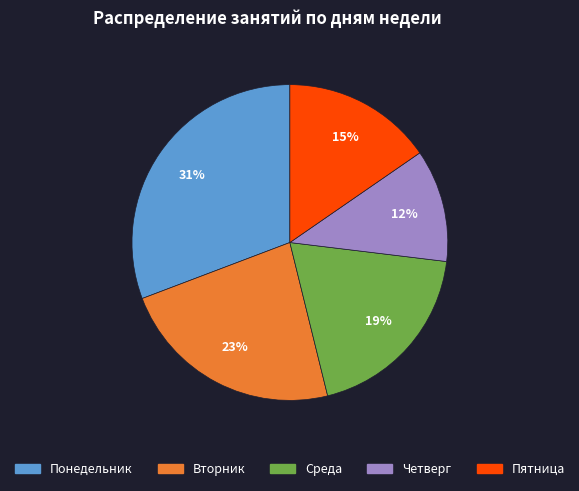

Which slice is the largest?

Понедельник